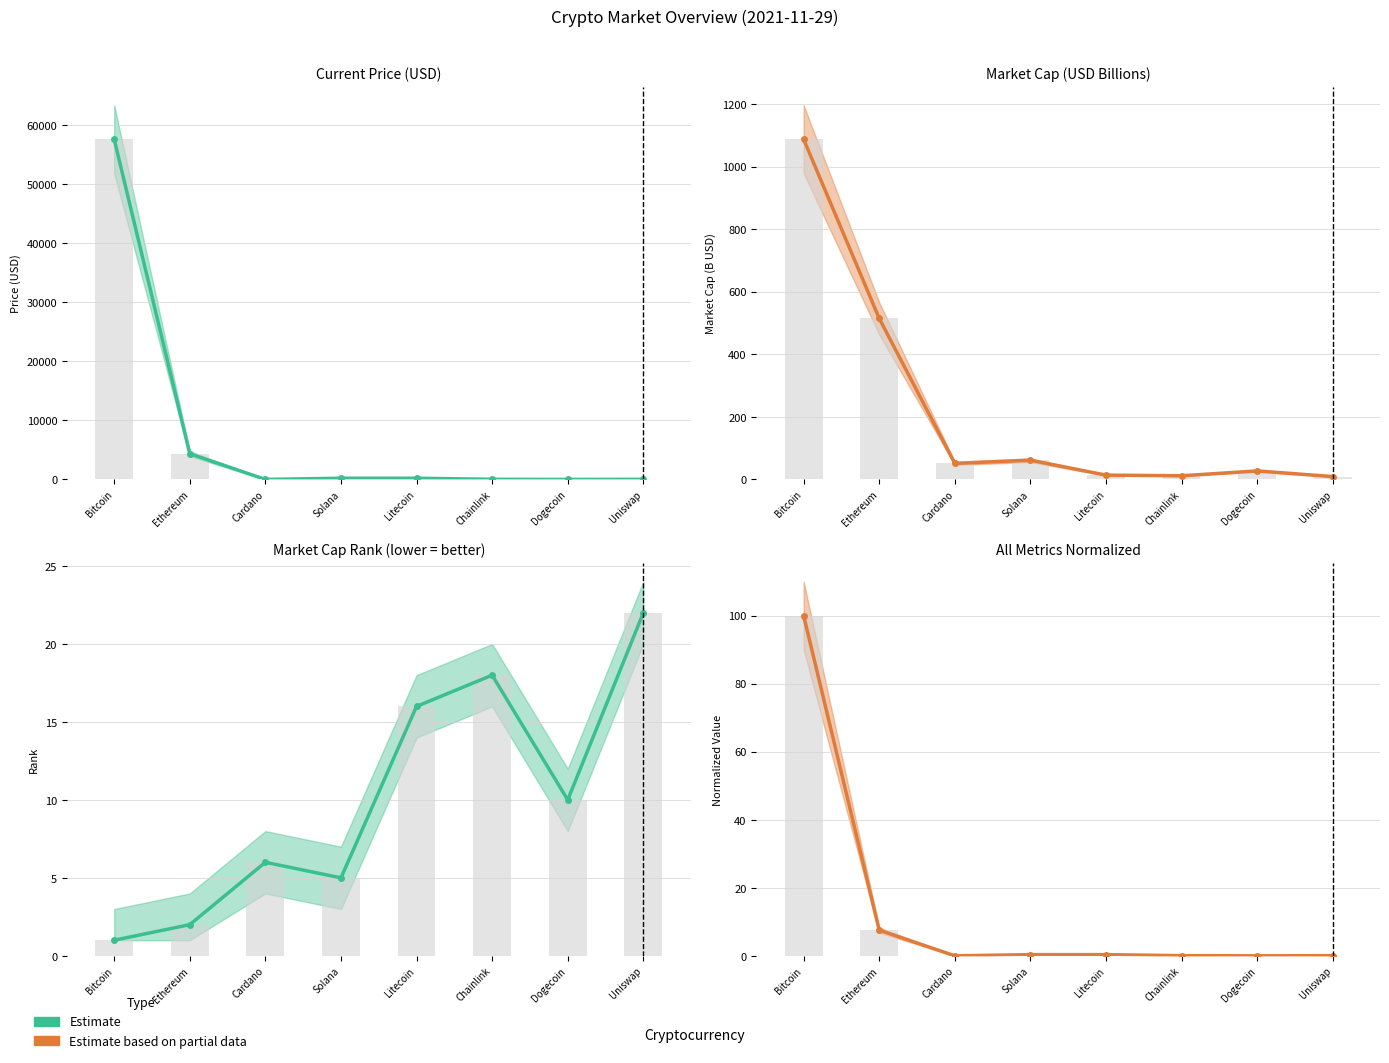

Between Chainlink and Solana, which is larger?

Solana